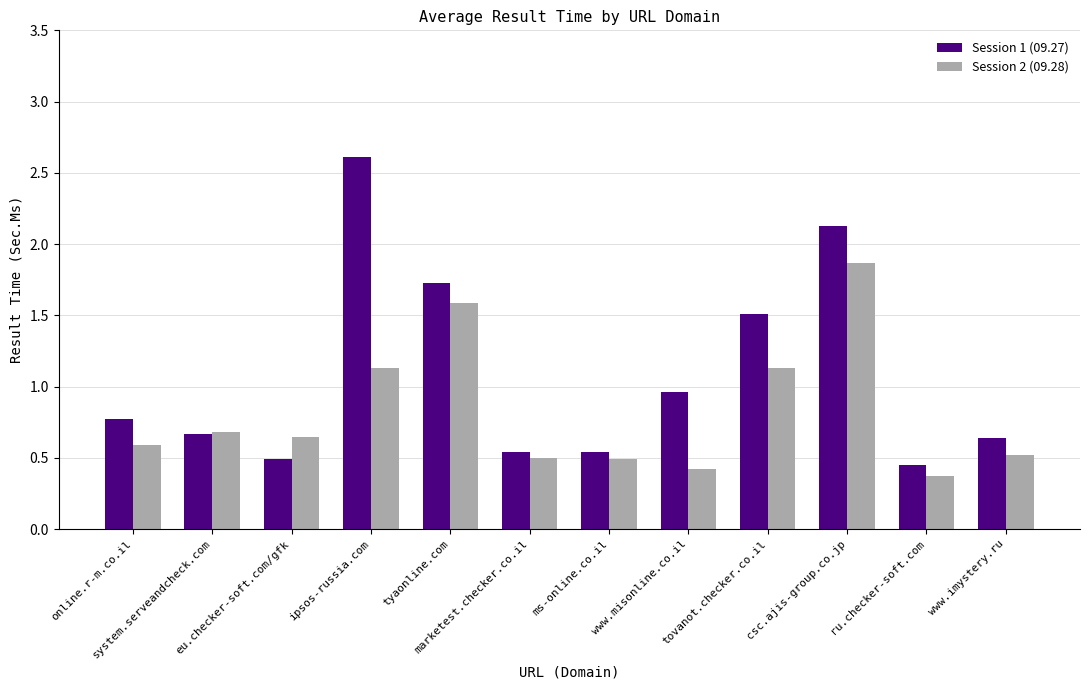

What is the minimum value shown in the chart?

0.4